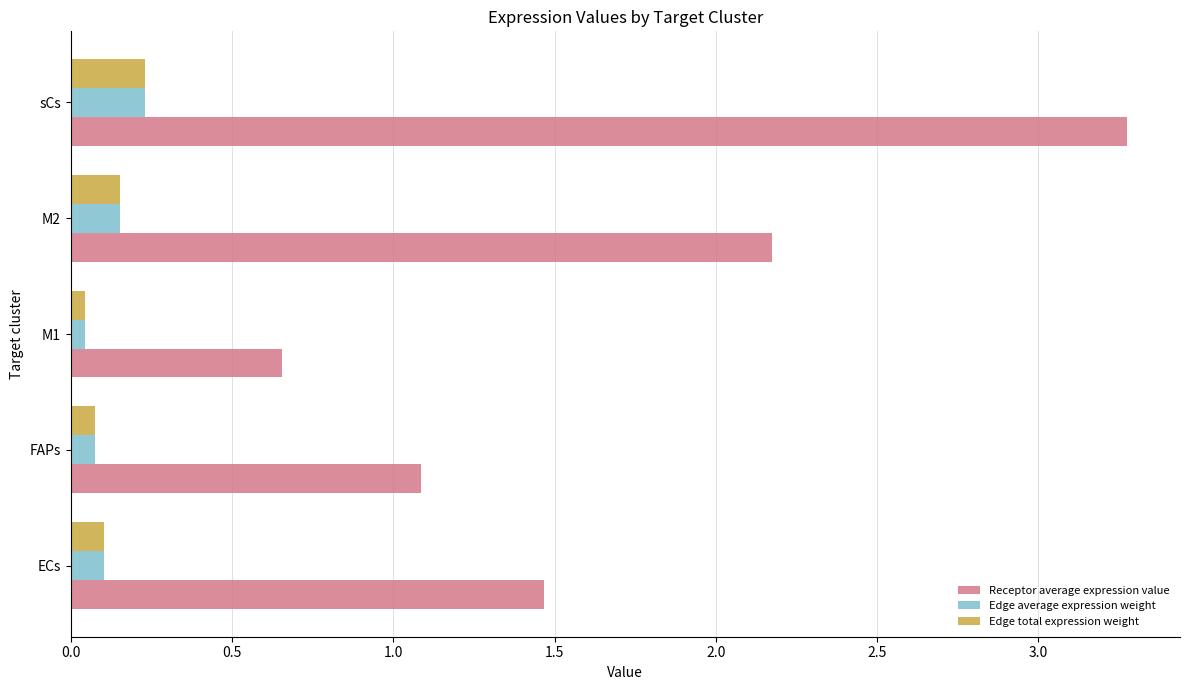

At how many categories does at least one series exceed 3?

1